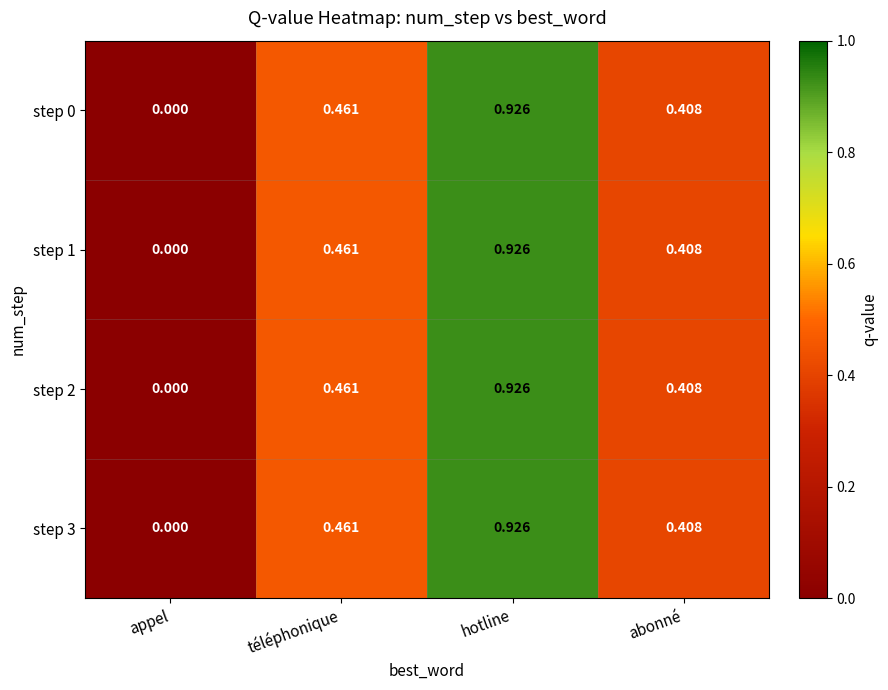

Rank the categories by step 1 value from lowest to highest.

appel, abonné, téléphonique, hotline